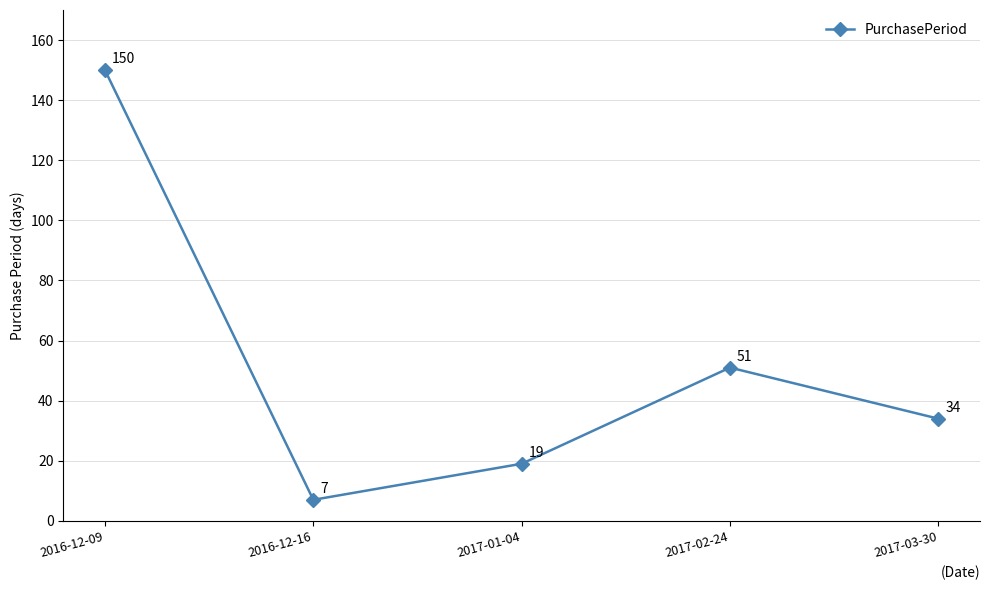

True or false: the data shows 51 at 2017-02-24.

True